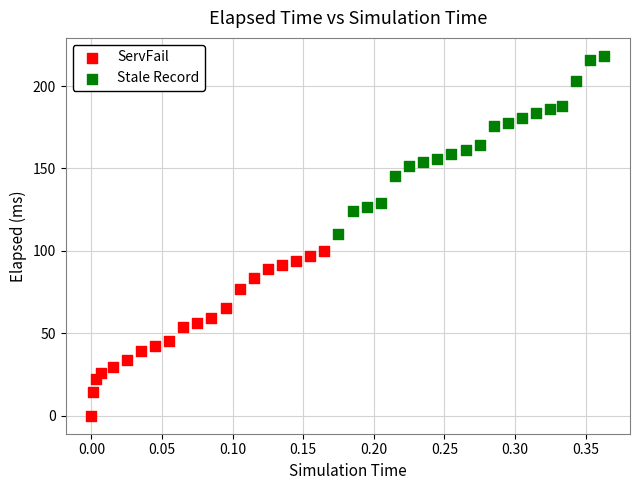

Which series contains the highest Y value?

Stale Record